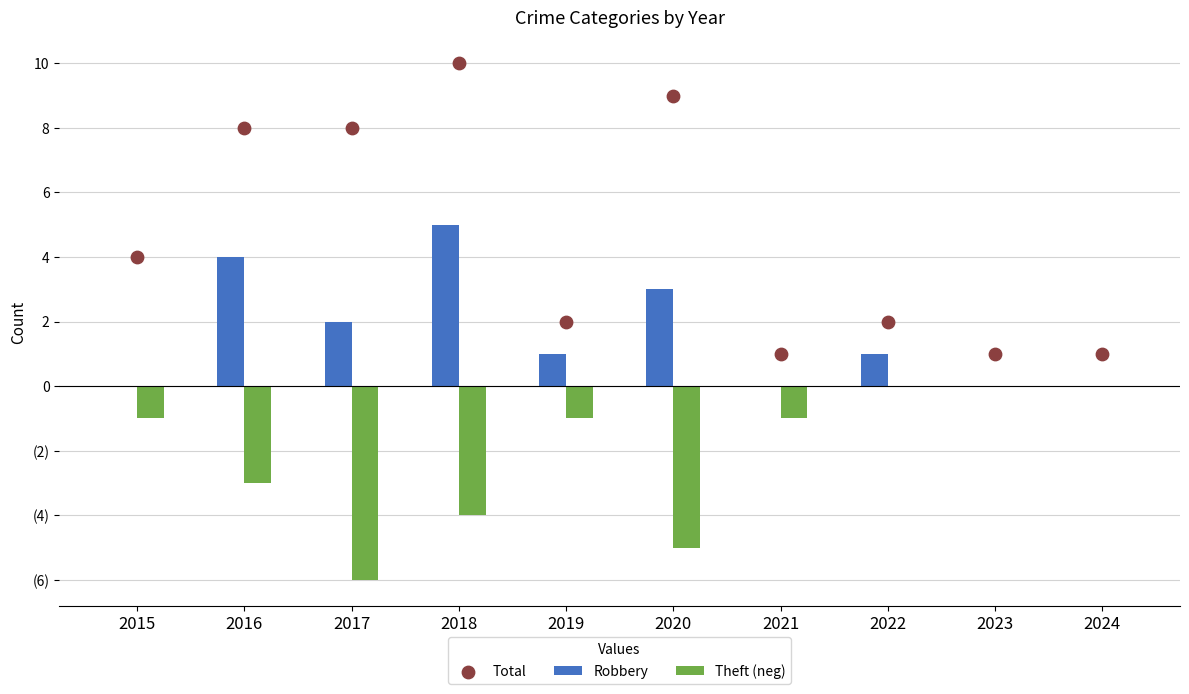

Which series reaches the minimum Y coordinate?

Theft (neg)